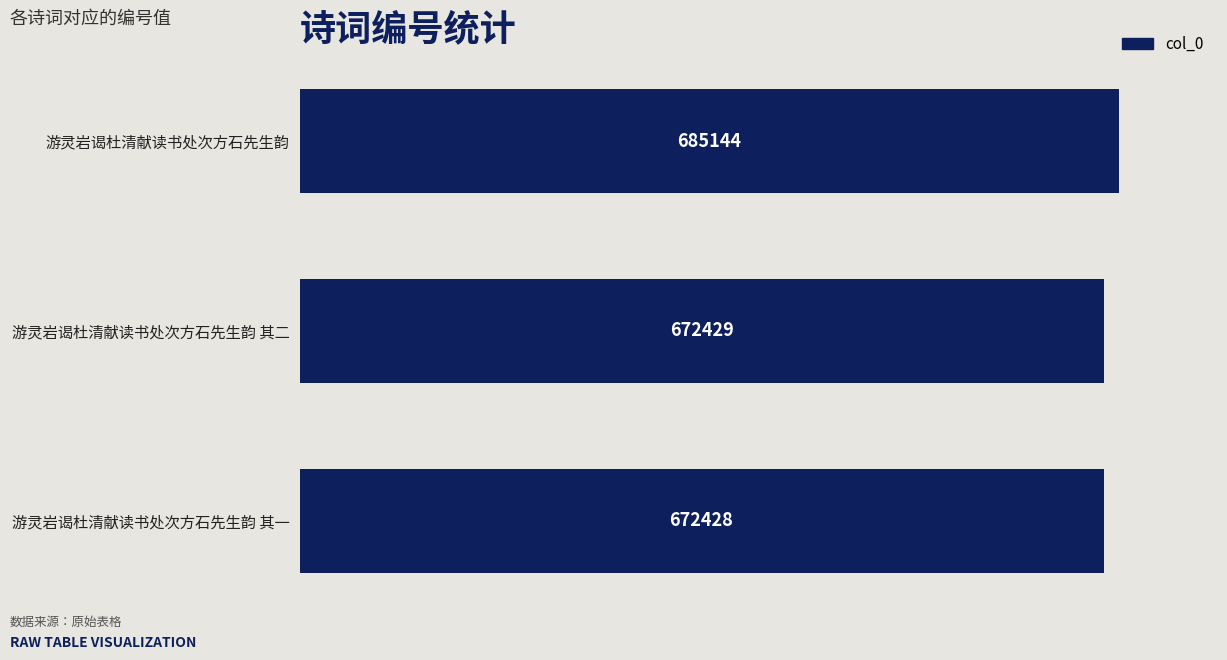

What is the maximum value shown in the chart?

685144